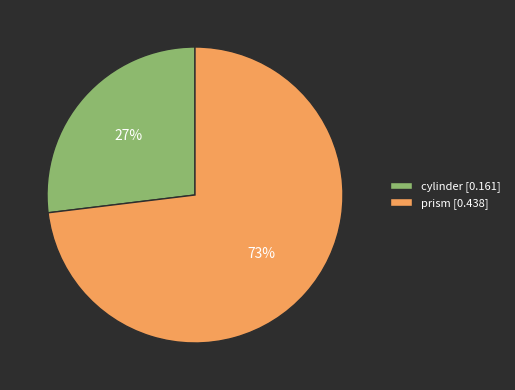

What percentage is the prism slice, to the nearest percent?

73%